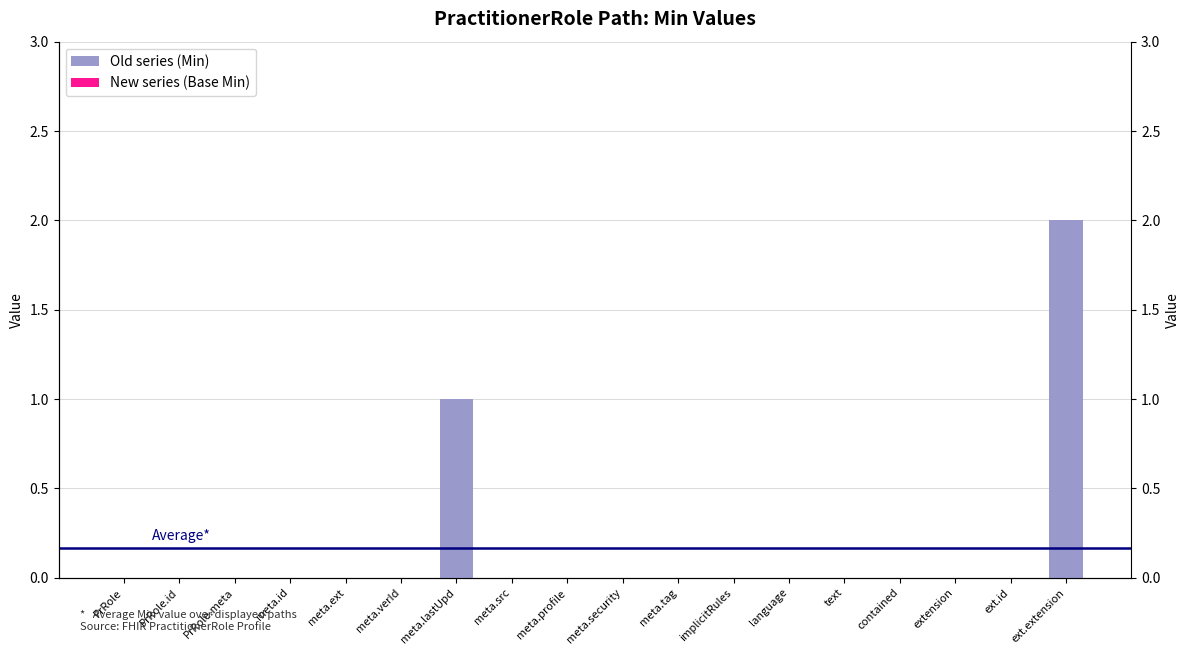

Which series changed the most between meta.lastUpd and meta.security?

Old series (Min)